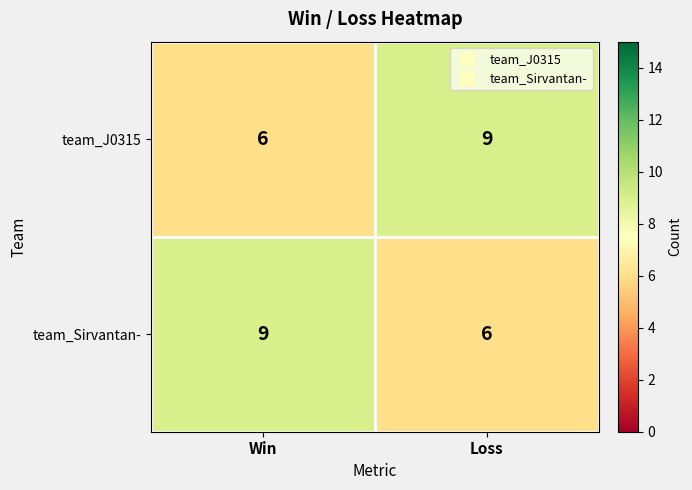

What is the smallest value displayed?

6